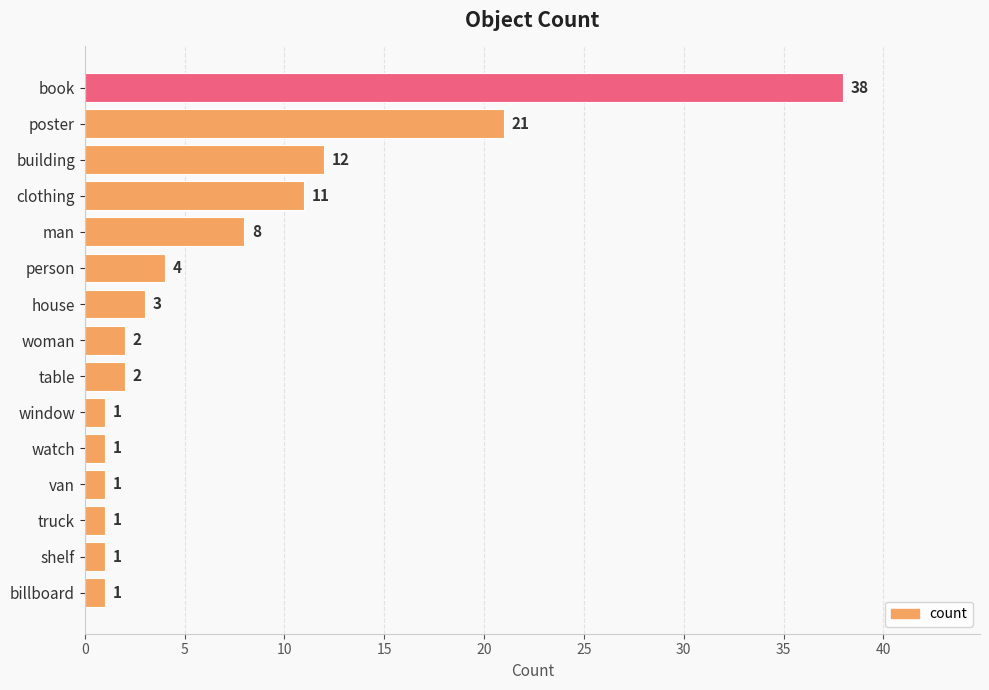

Is it true that the value at book is 52?

False